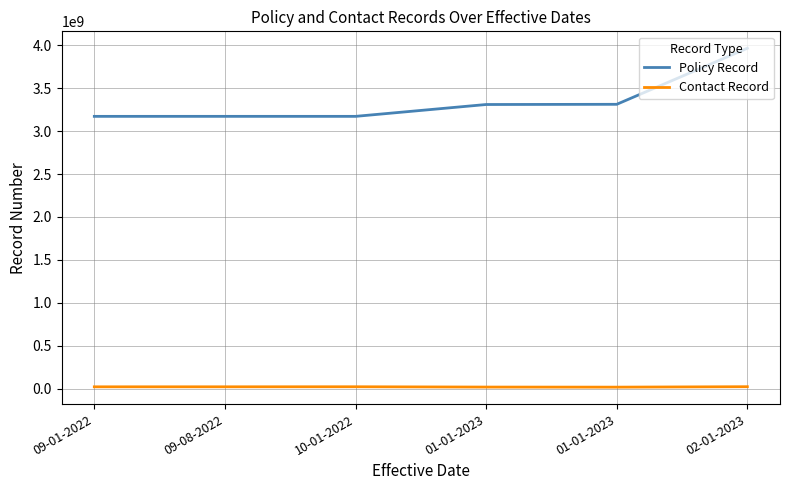

What are all the series names shown in the legend?

Policy Record, Contact Record